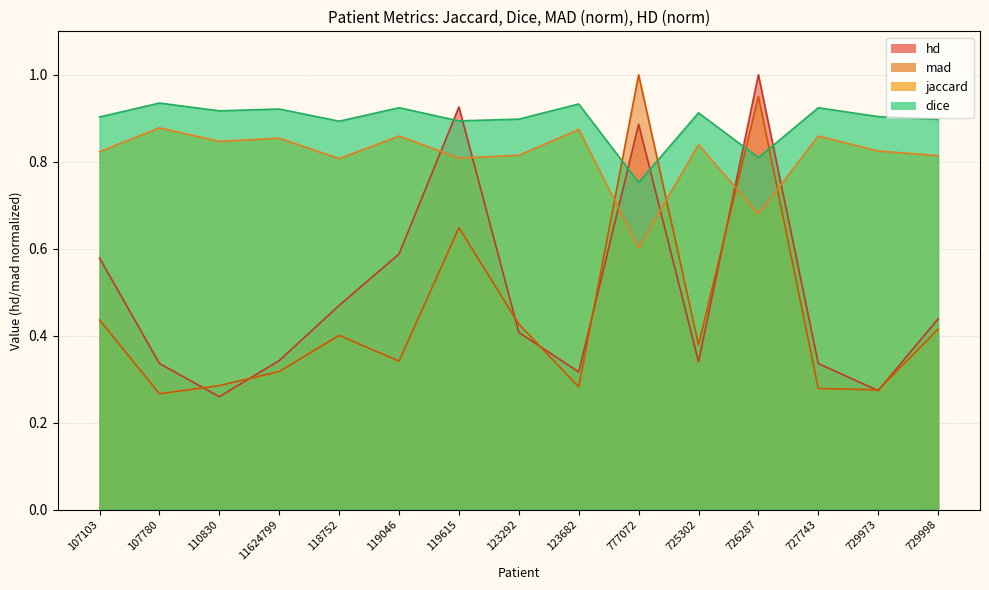

What is the total value across all series at 107780?

2.4